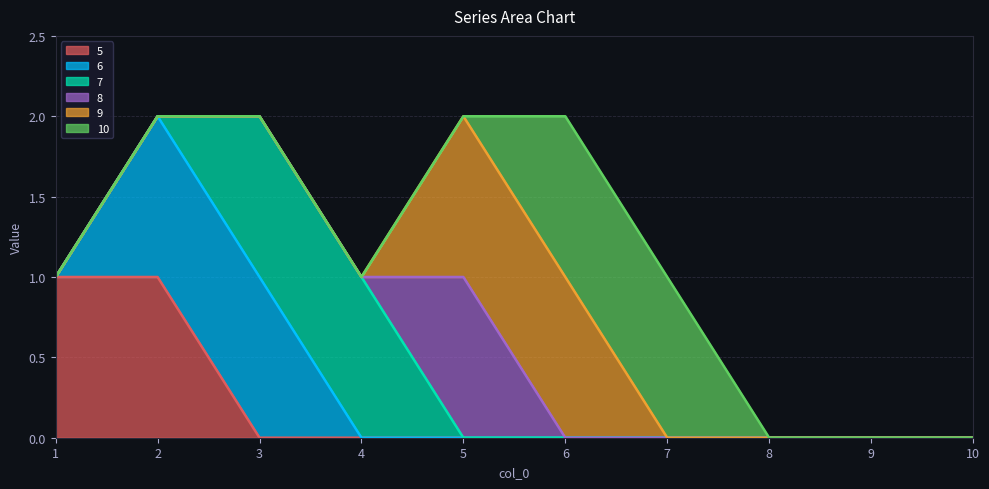

The 5 series shows 0 at 5. True or false?

True